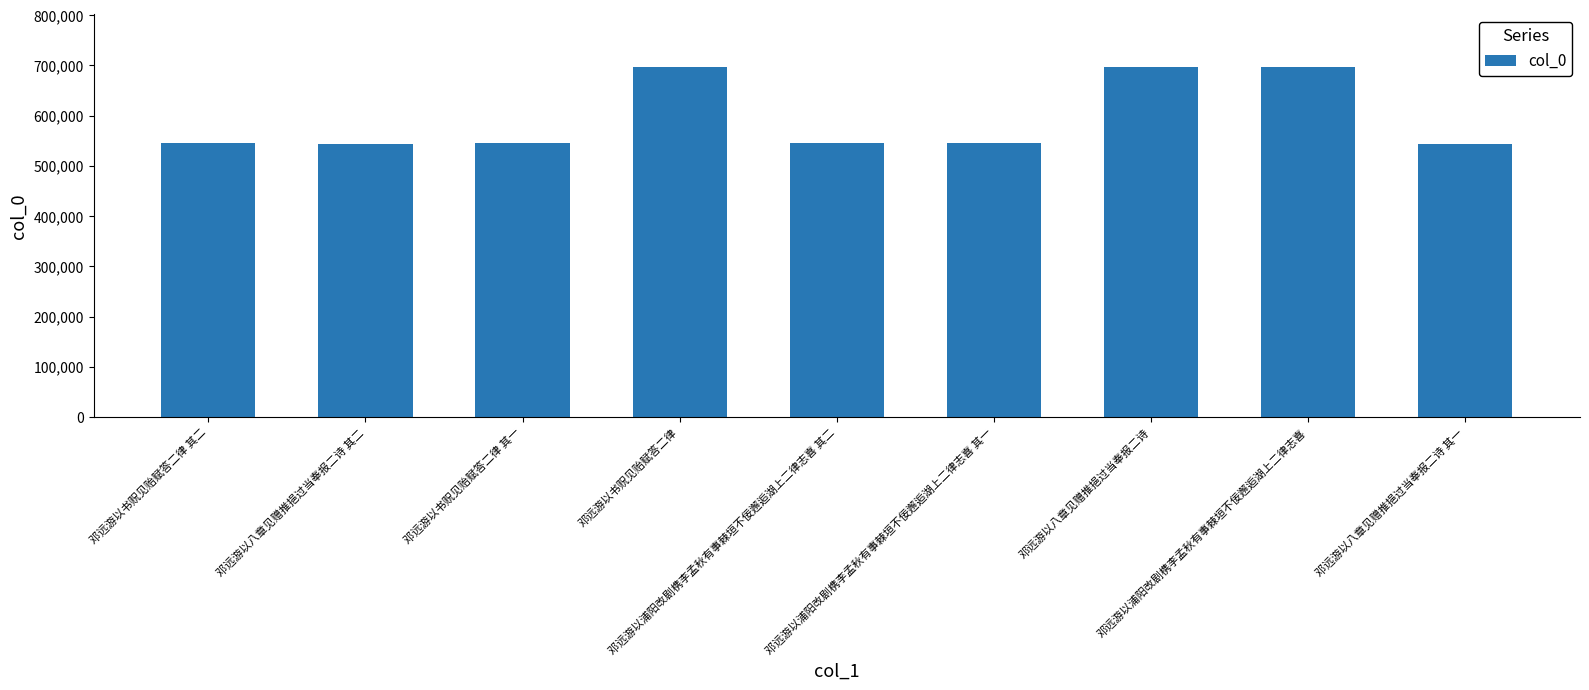

What is the value of the 6th bar from the left?

545871